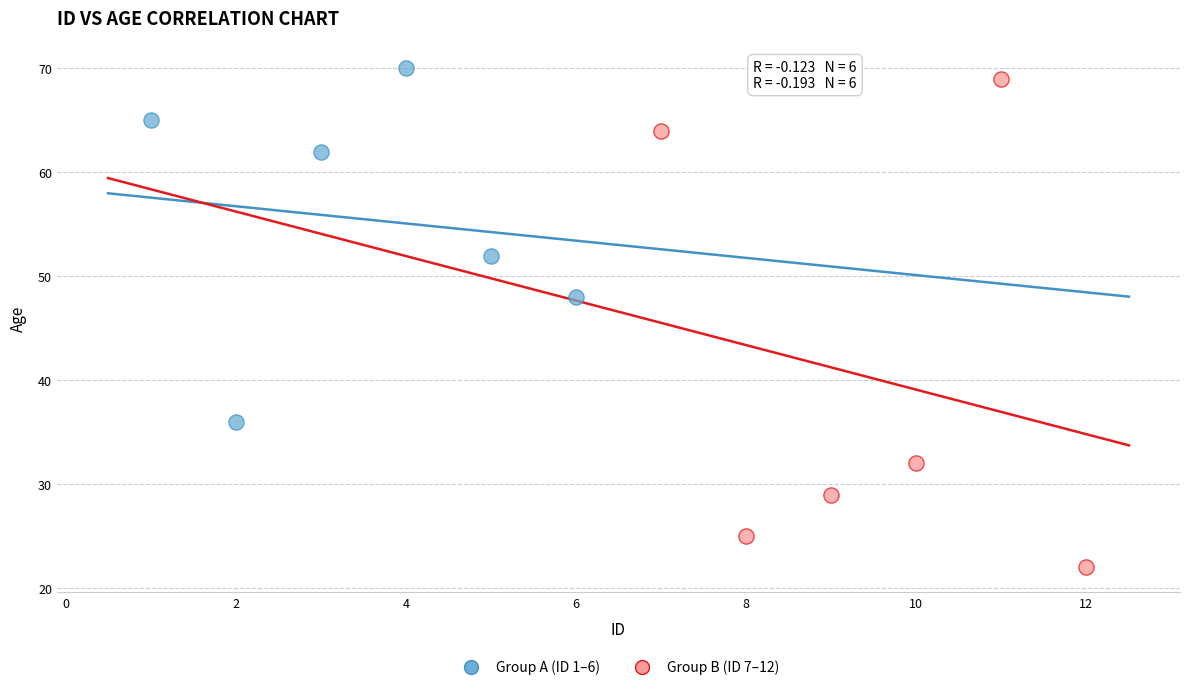

Which series reaches the minimum Y coordinate?

Group B (ID 7–12)